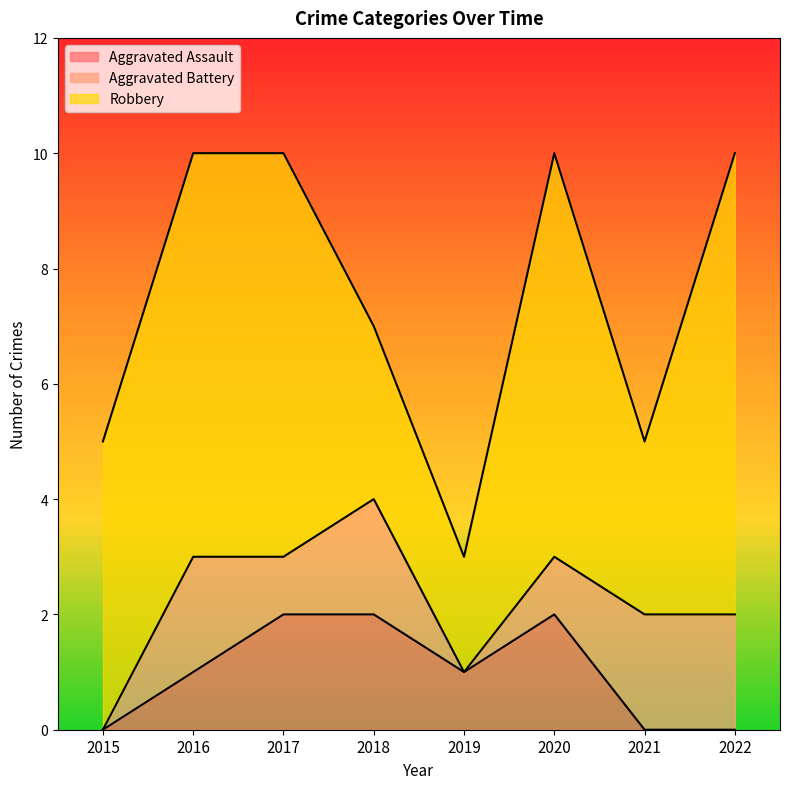

True or false: Robbery has a value of 5 at 2022.

False